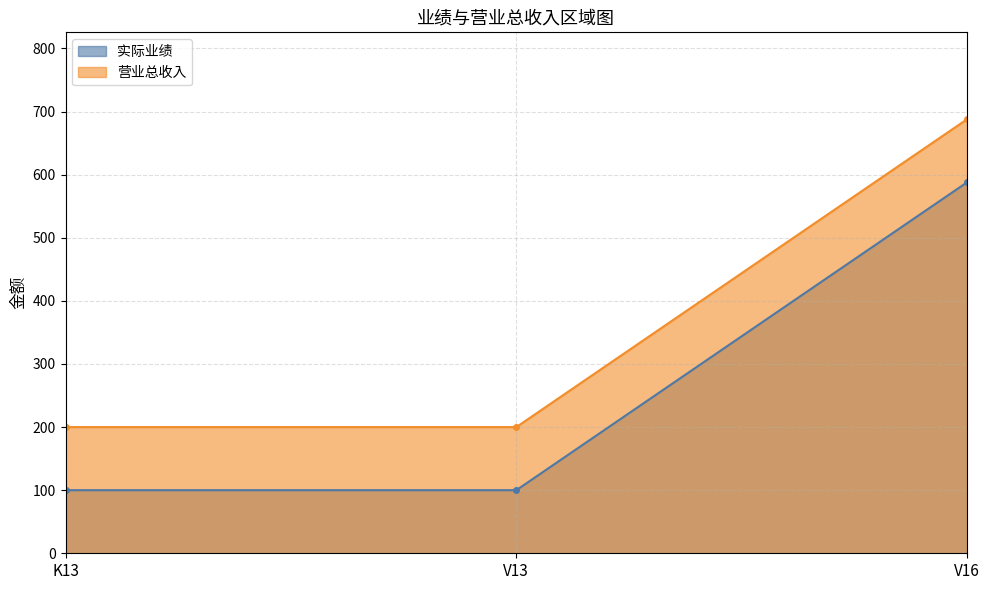

How many values in the 营业总收入 series exceed 200?

1